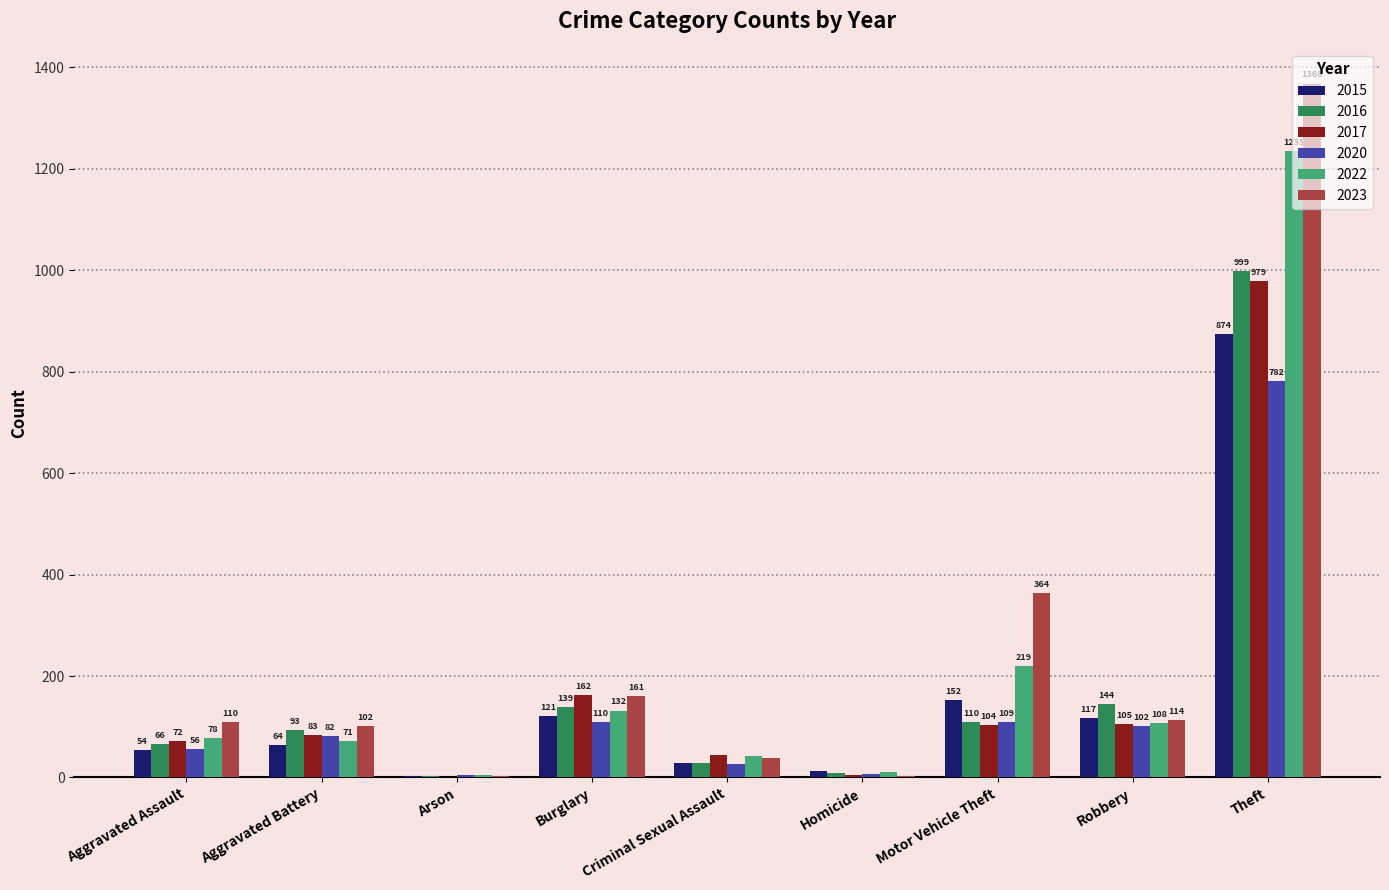

The value of 2020 at Theft is 262. True or false?

False